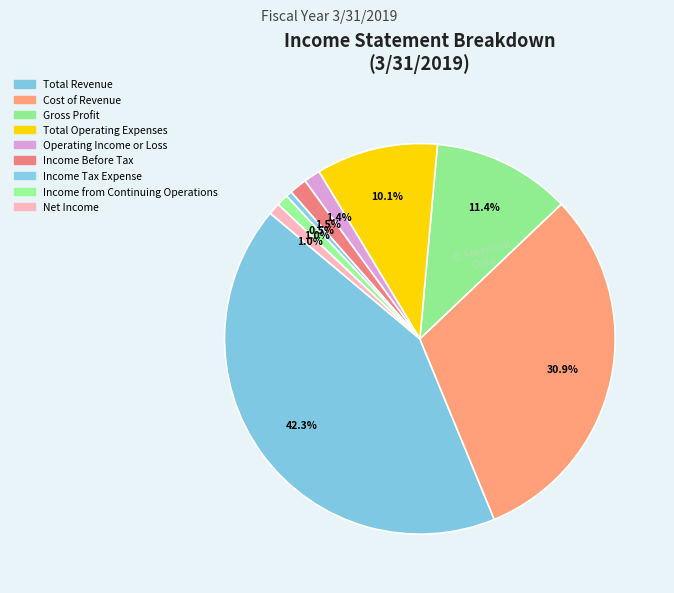

Which category has the smallest portion of the pie?

Income Tax Expense